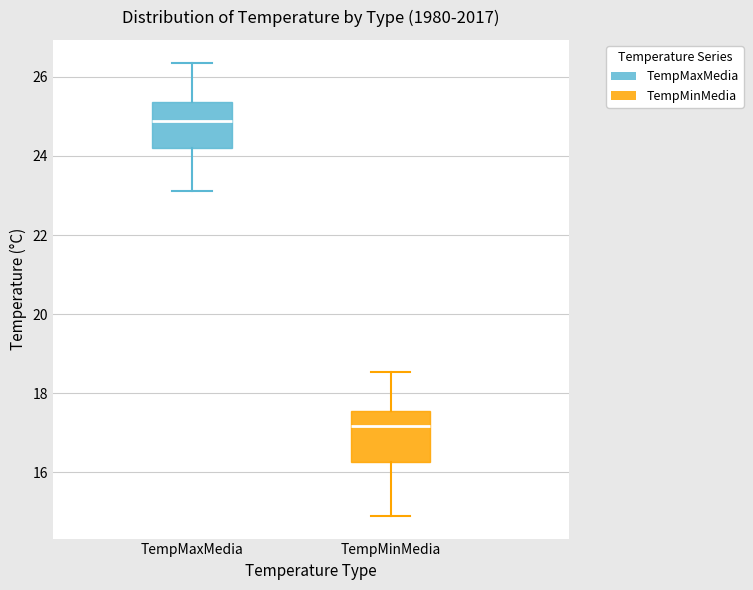

Where is the lower edge of the box for TempMinMedia on the y-axis? The values are not printed on the chart, so give them approximately, as read against the axis.

16.2